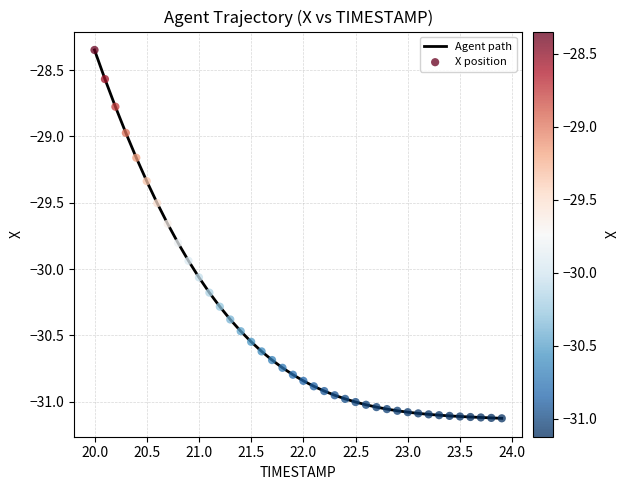

What is the difference between the maximum and minimum values?

2.8